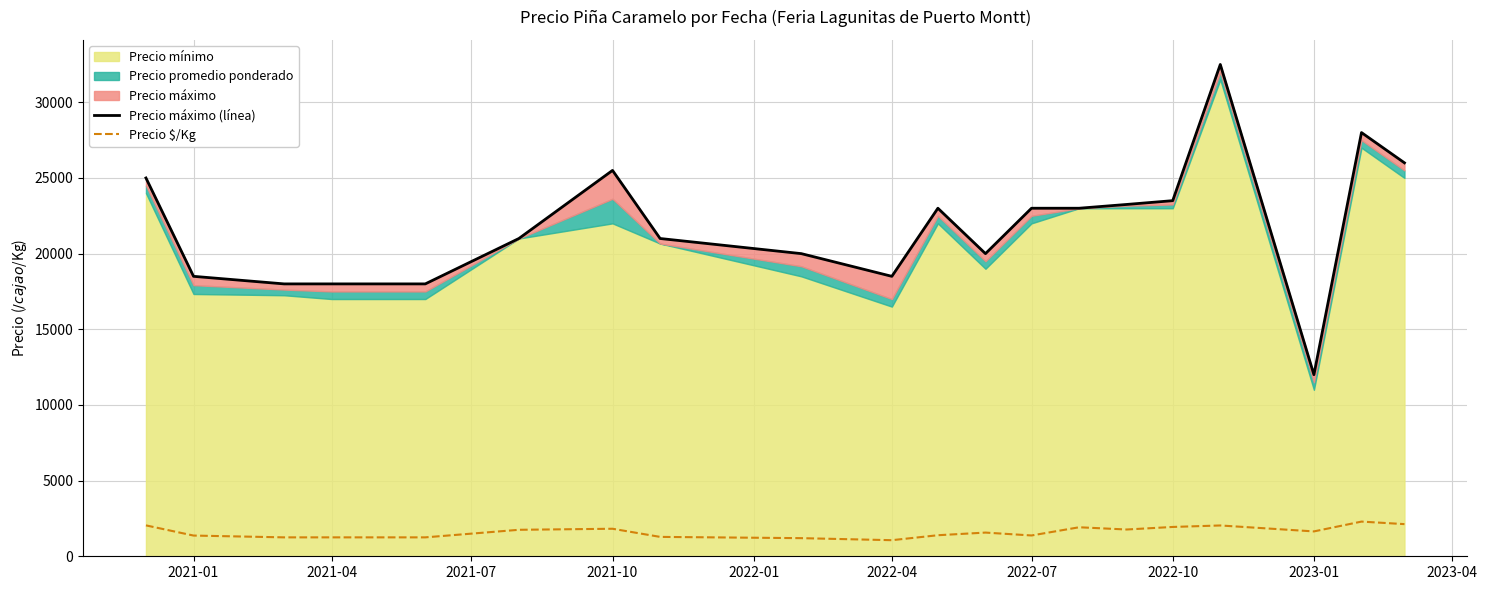

True or false: Precio $/Kg and Precio máximo (línea) intersect in this chart.

False